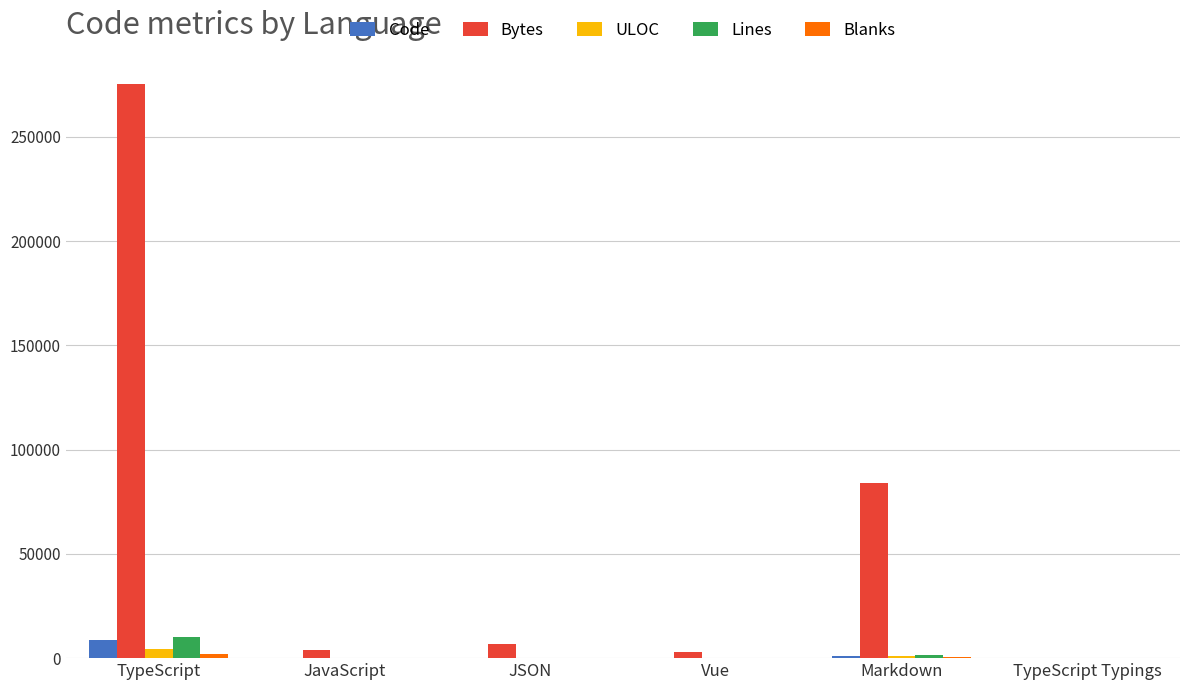

What is the sum of all ULOC values?

5854